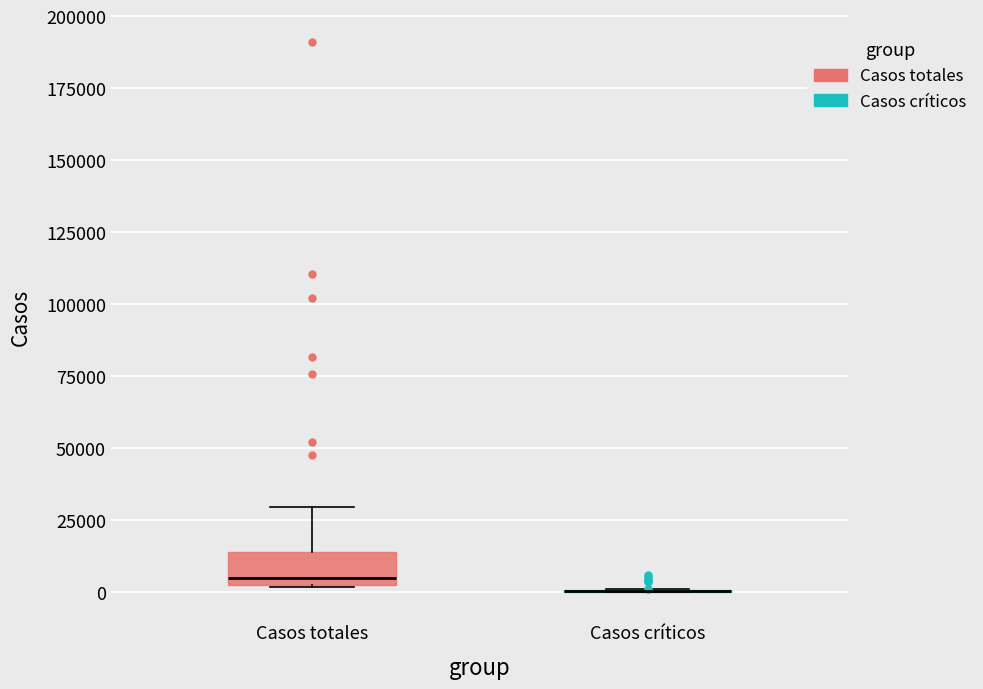

Where is the upper edge of the box for Casos totales on the y-axis? The values are not printed on the chart, so give them approximately, as read against the axis.

15000